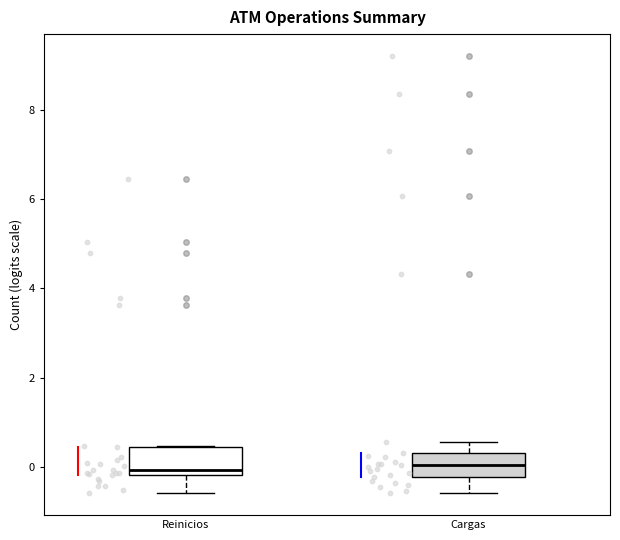

Reading left to right, transcribe this box plot: for each box, give where its median line is, the range the box spans, and where its two whiskers end, as read against the y-axis. The values are not printed on the chart, so give them approximately, as read against the axis.

Reinicios: median 0.0, box -0.2 to 0.4, whiskers -0.6 to 0.4
Cargas: median 0.0, box -0.2 to 0.4, whiskers -0.6 to 0.6